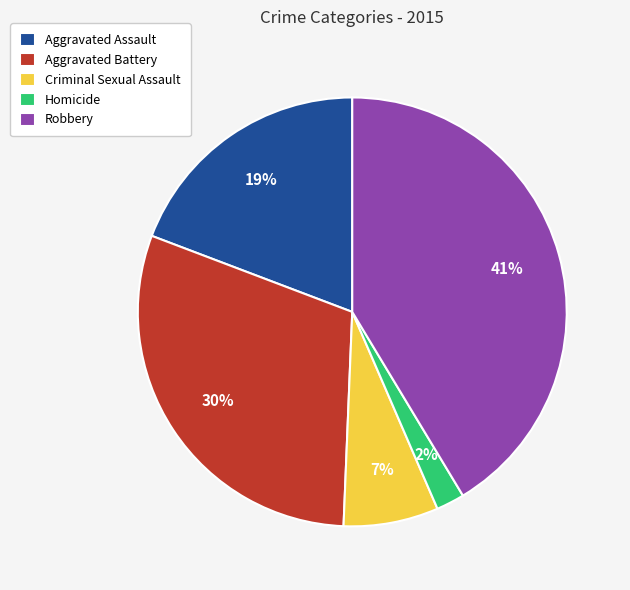

Is Robbery the majority of the pie?

No